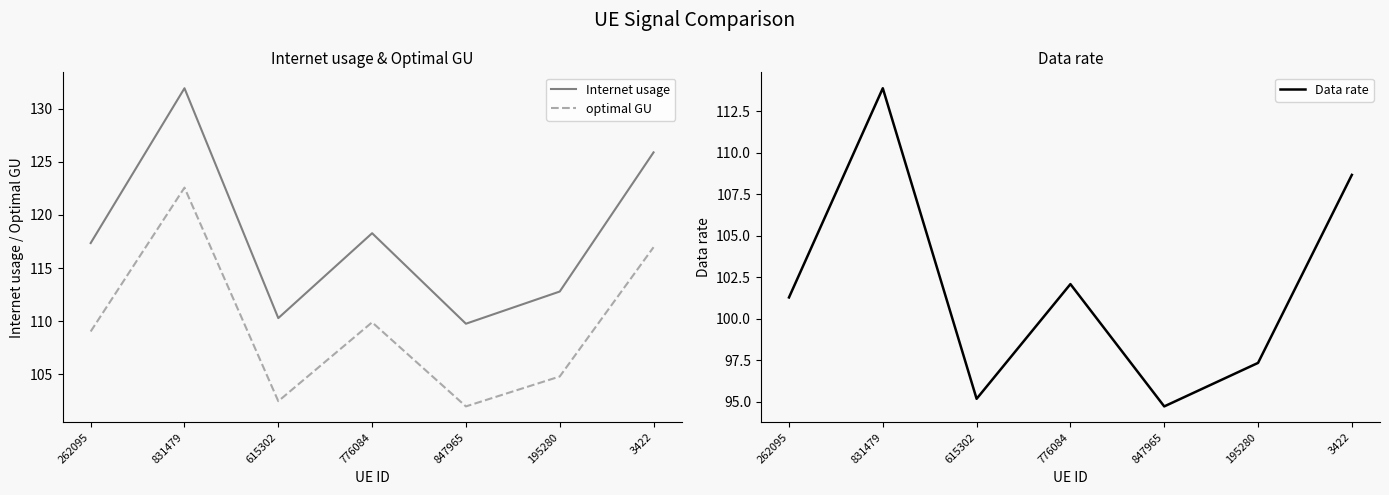

Reading left to right, extract all data points from this chart.

Internet usage: 262095=117.4	831479=131.9	615302=110.3	776084=118.3	847965=109.8	195280=112.8	3422=125.9
optimal GU: 262095=109.0	831479=122.6	615302=102.5	776084=109.9	847965=102.0	195280=104.8	3422=117.0
Data rate: 262095=101.3	831479=113.9	615302=95.2	776084=102.1	847965=94.7	195280=97.3	3422=108.7